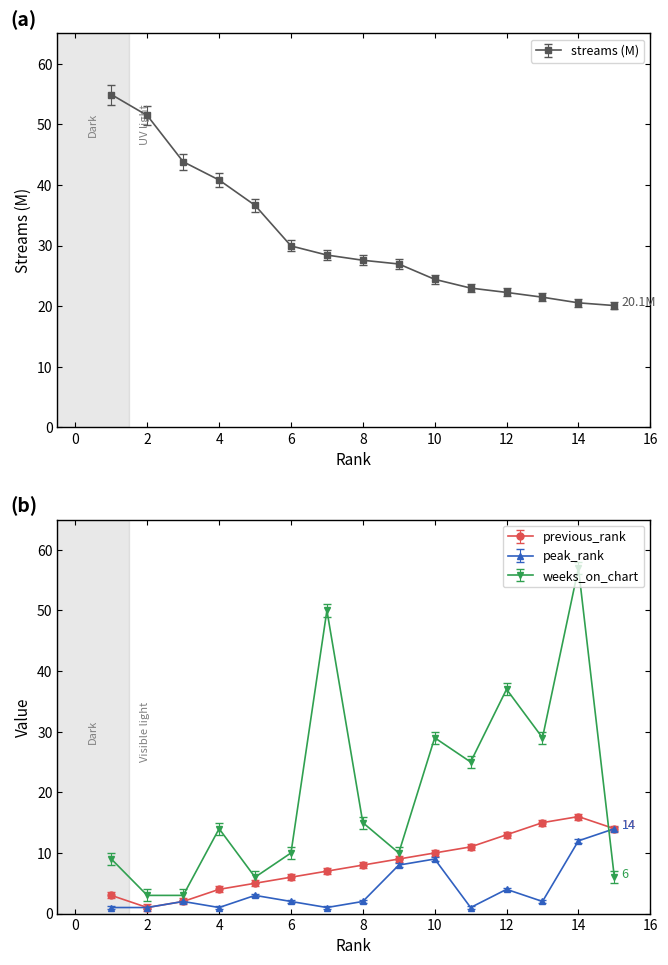

True or false: weeks_on_chart and streams intersect in this chart.

True